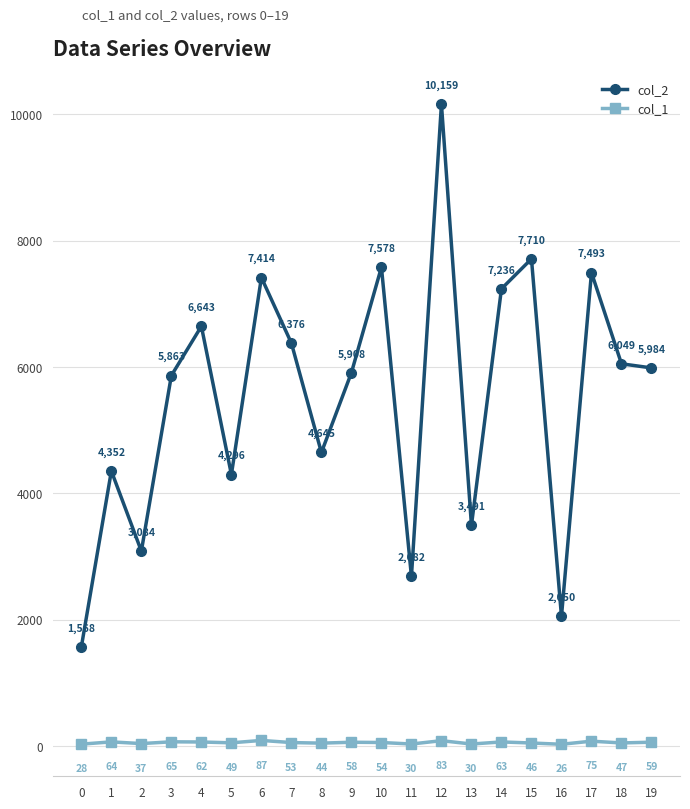

Is it true that col_2 equals 2722 at 3?

False